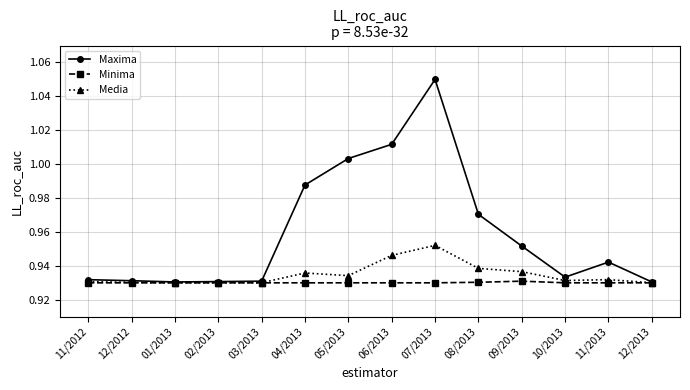

Count the Minima values in the range 0 to 1.

14